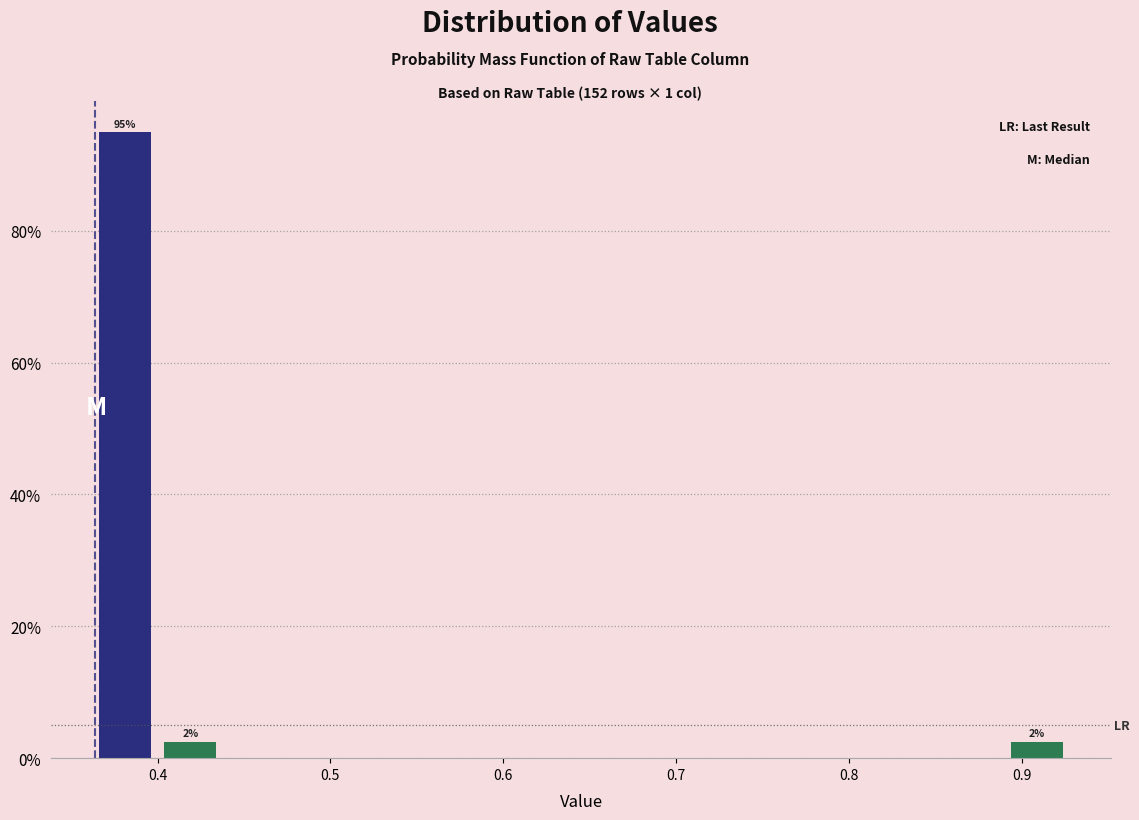

Around what value on the x-axis is the tallest bar? Give the approximate position of its centre, as read against the axis.

0.38